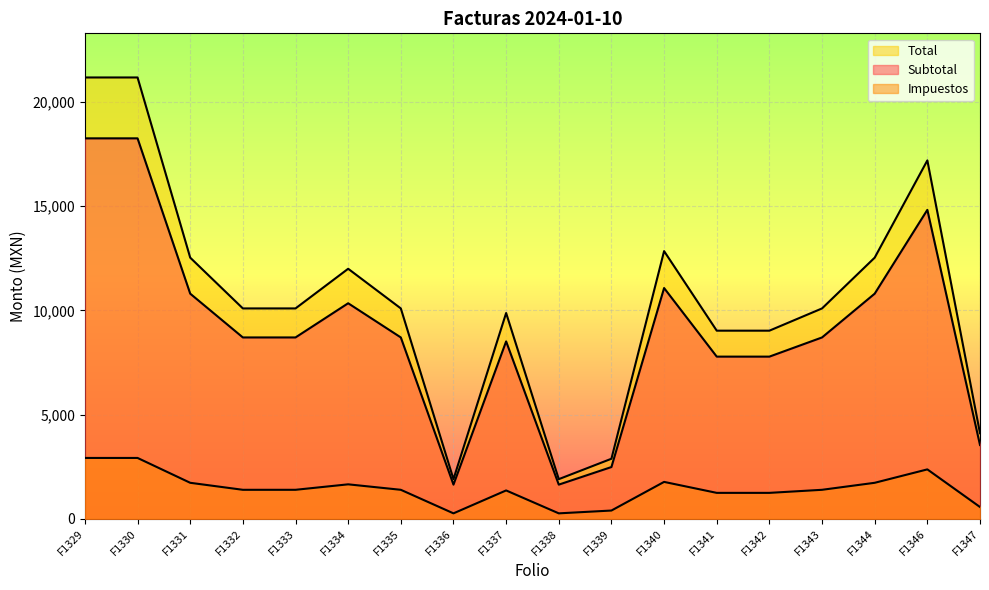

True or false: Impuestos and Subtotal cross at least once.

False